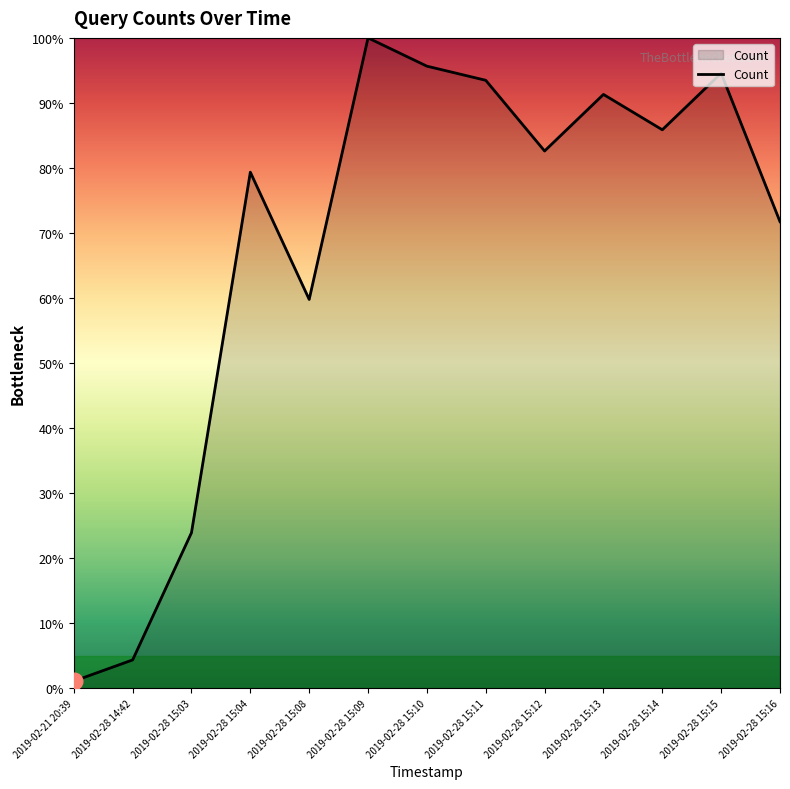

The chart shows a value of 100.0 at 2019-02-28 15:09. True or false?

True